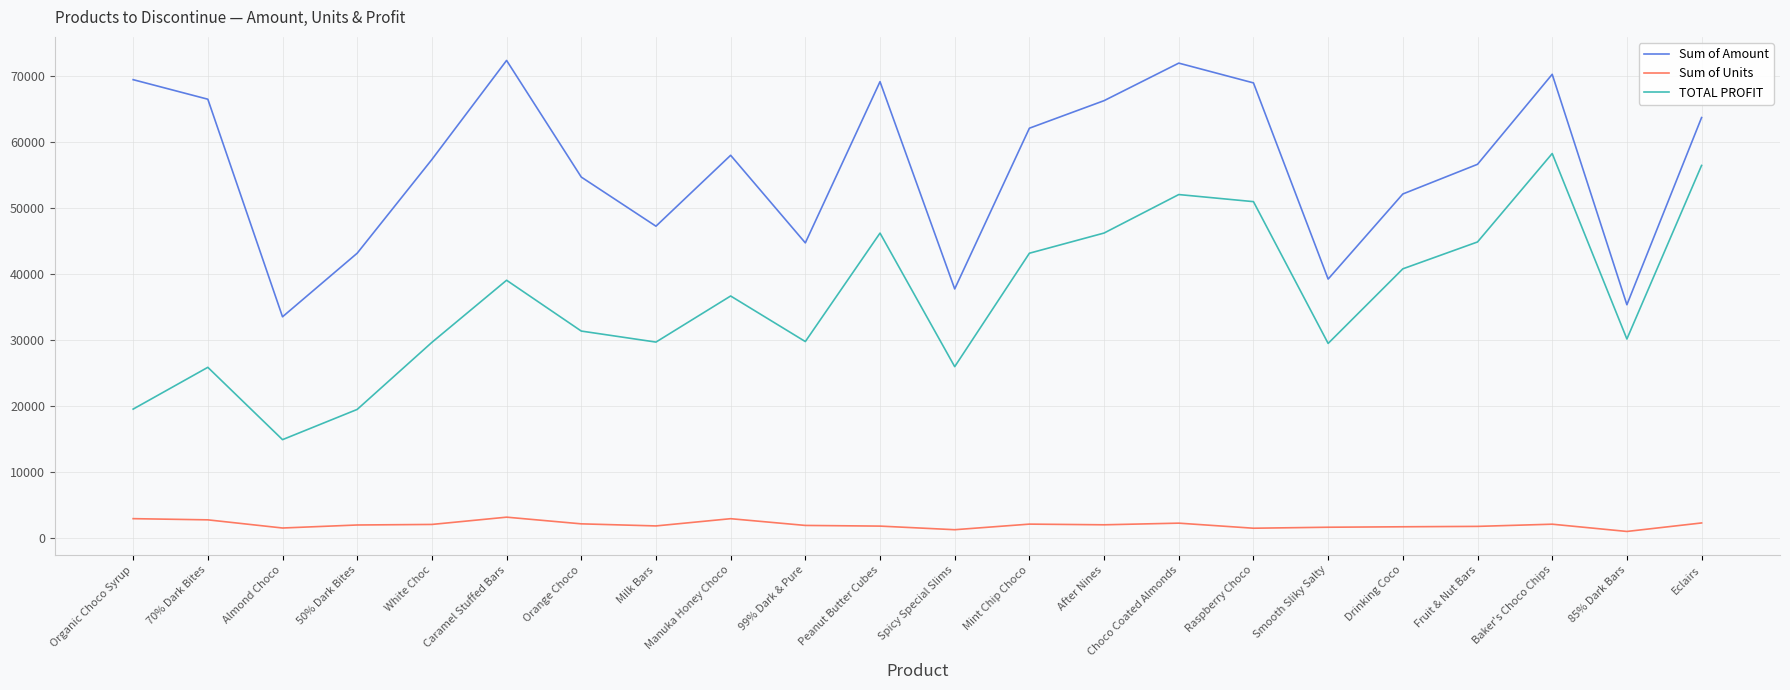

Which series has the largest total across all categories?

Sum of Amount